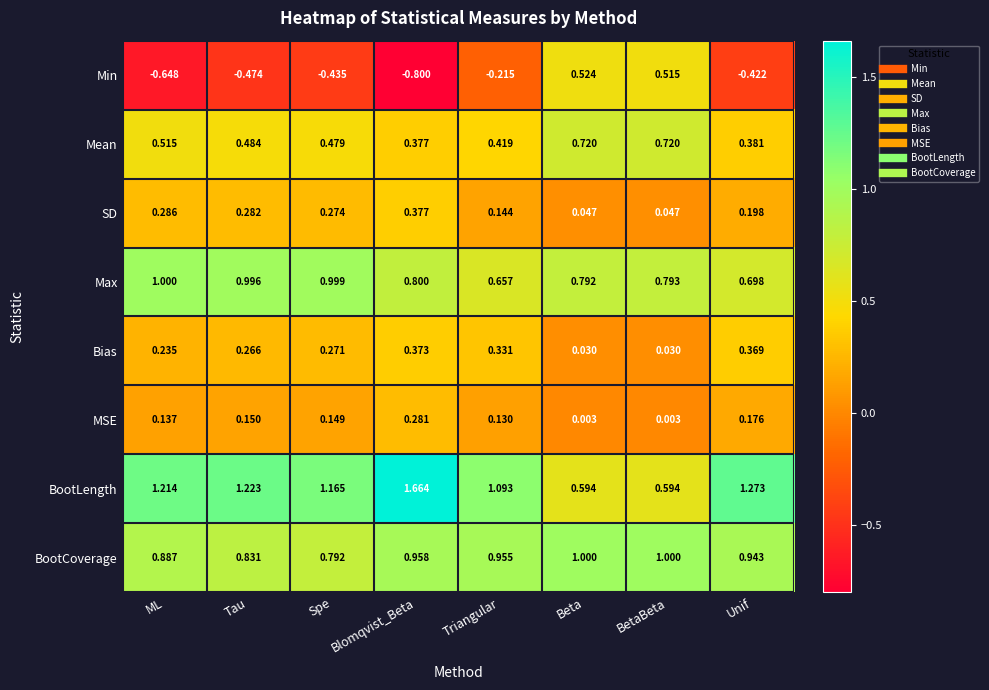

Between Blomqvist_Beta and BetaBeta, which series saw the biggest shift?

Min